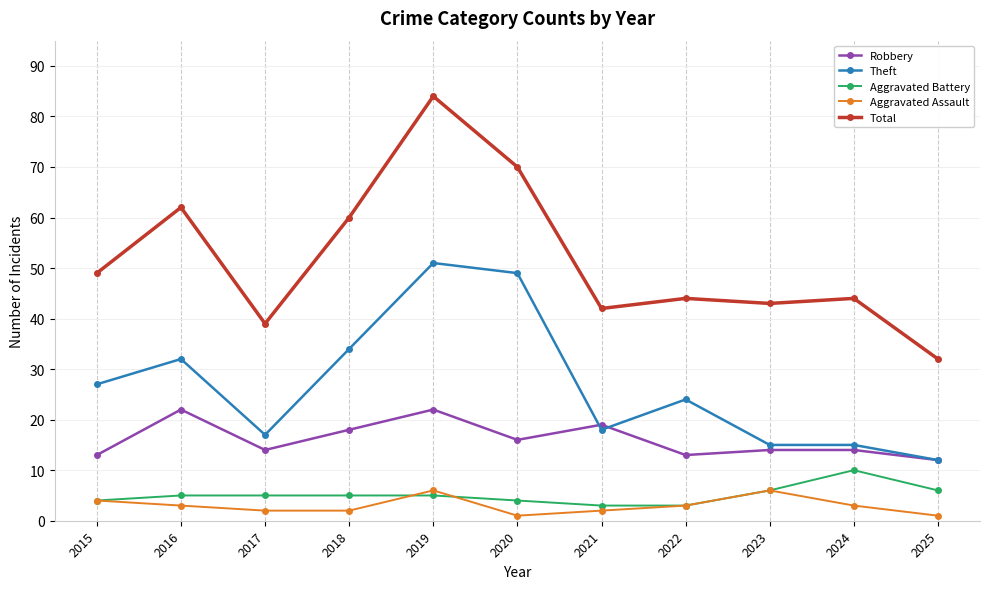

Rank the series by their maximum value, from highest to lowest.

Total, Theft, Robbery, Aggravated Battery, Aggravated Assault